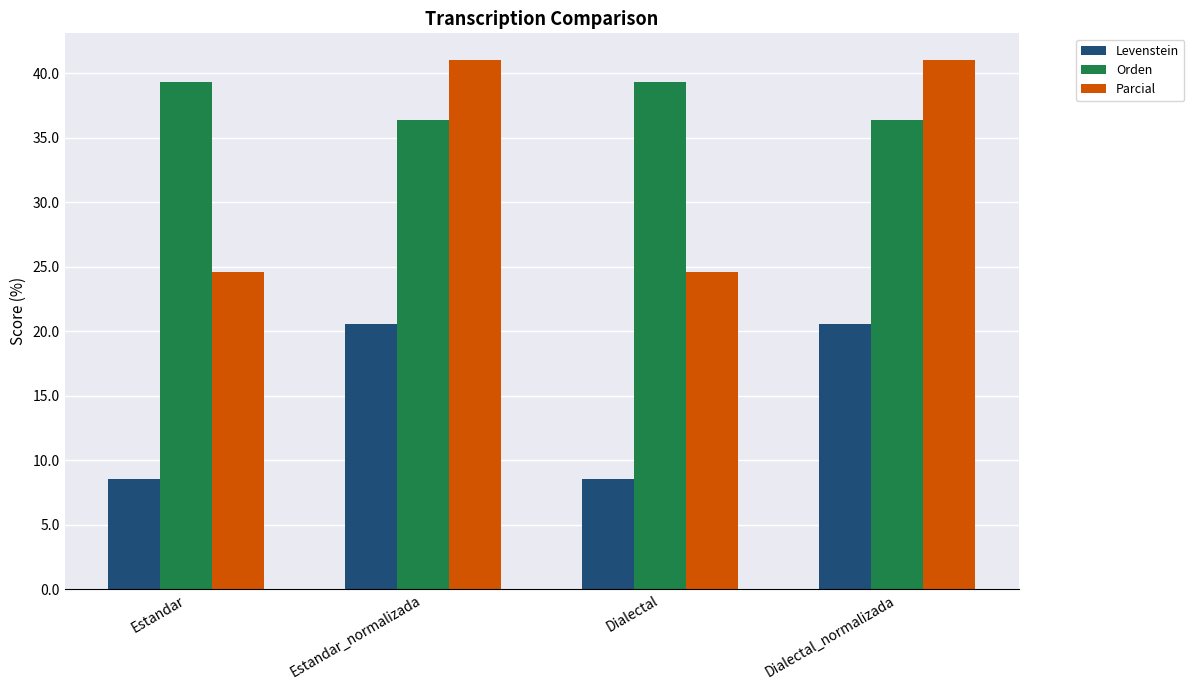

What is the difference between the maximum and minimum values in the Levenstein series?

12.0